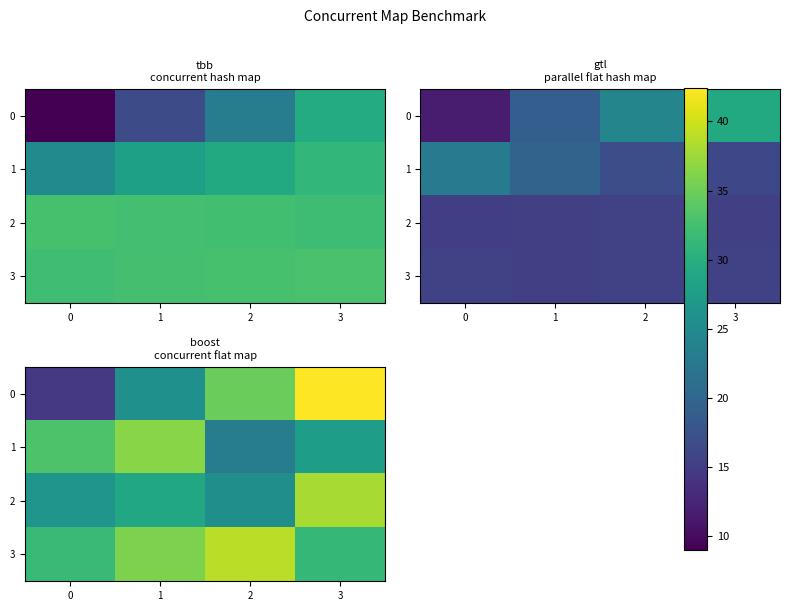

Which series has the largest total across all categories?

3